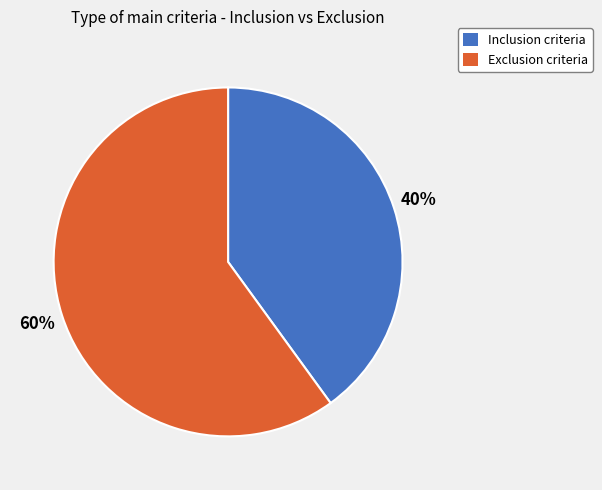

To the nearest percent, what is the difference between the largest and smallest slice percentages?

20%